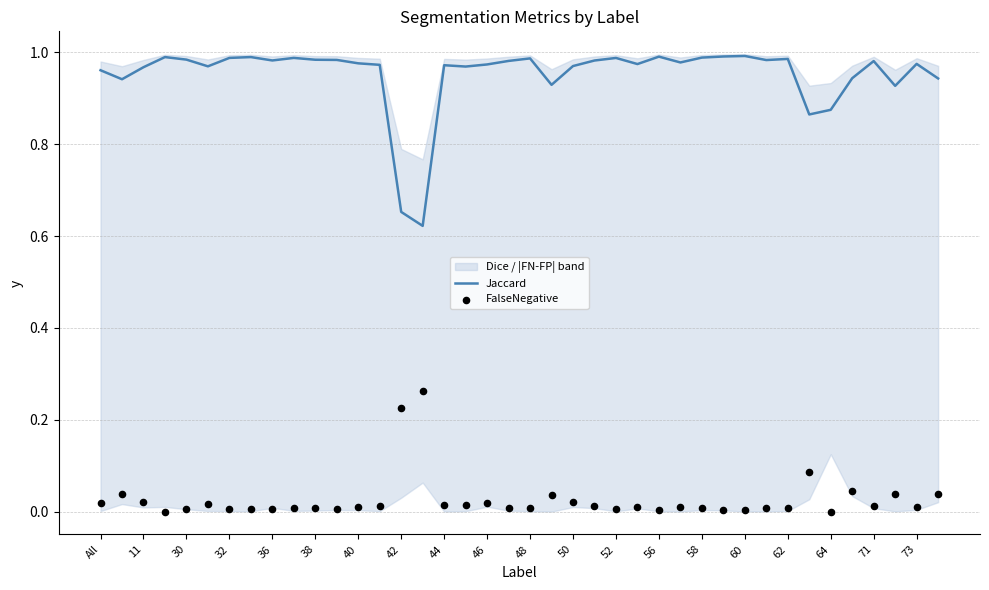

What is the total value across all series at 71?

1.0